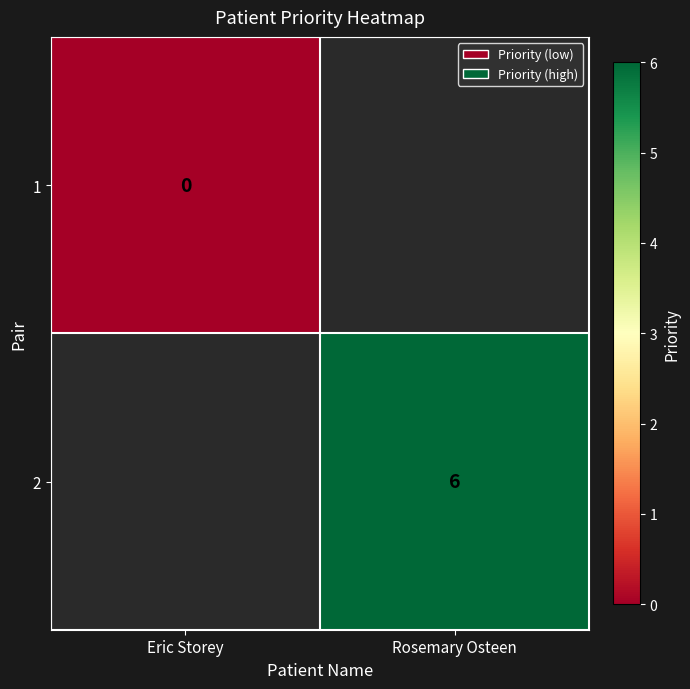

The 2 series shows 4 at Rosemary Osteen. True or false?

False